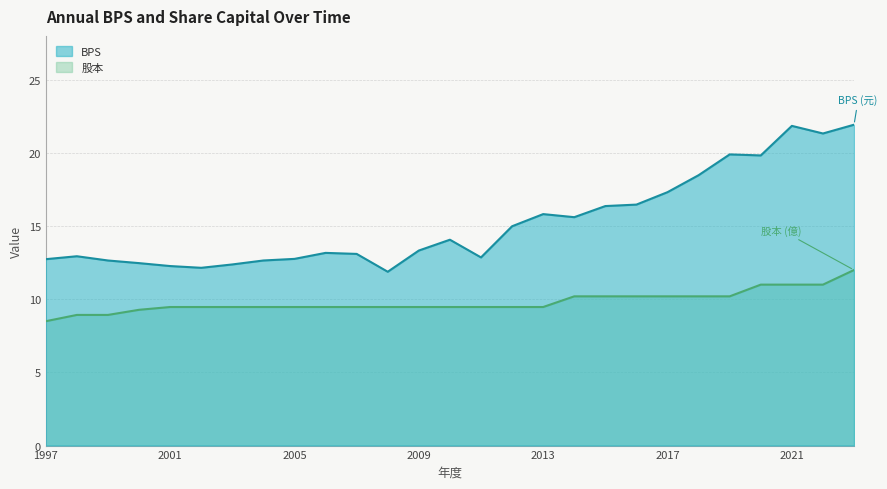

True or false: 股本 and BPS intersect in this chart.

False